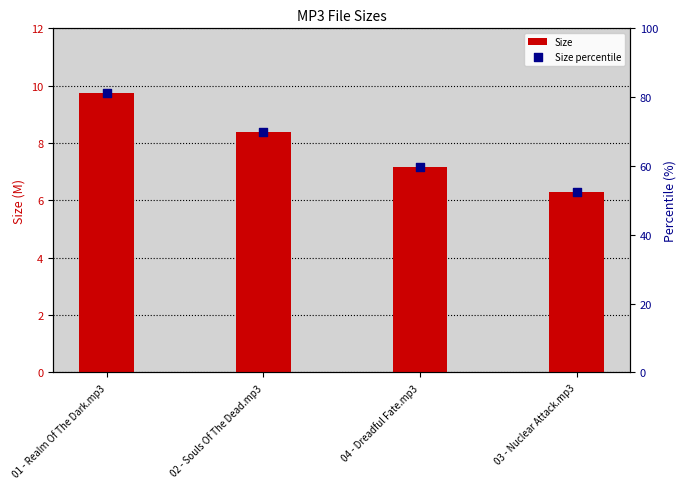

At which category is the sum across all series the highest?

01 - Realm Of The Dark.mp3